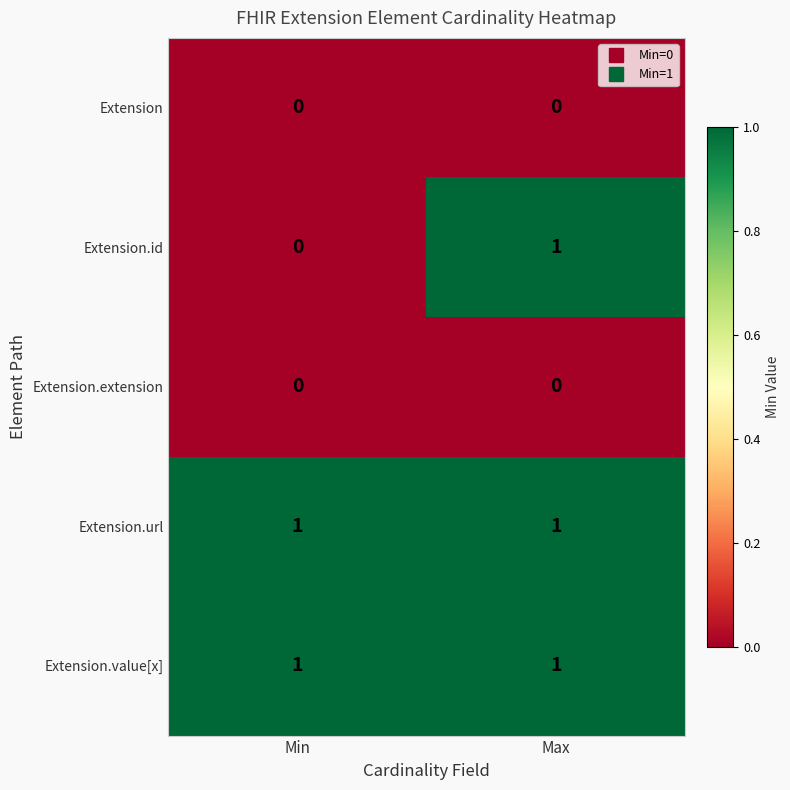

At which category is the sum across all series the highest?

Max